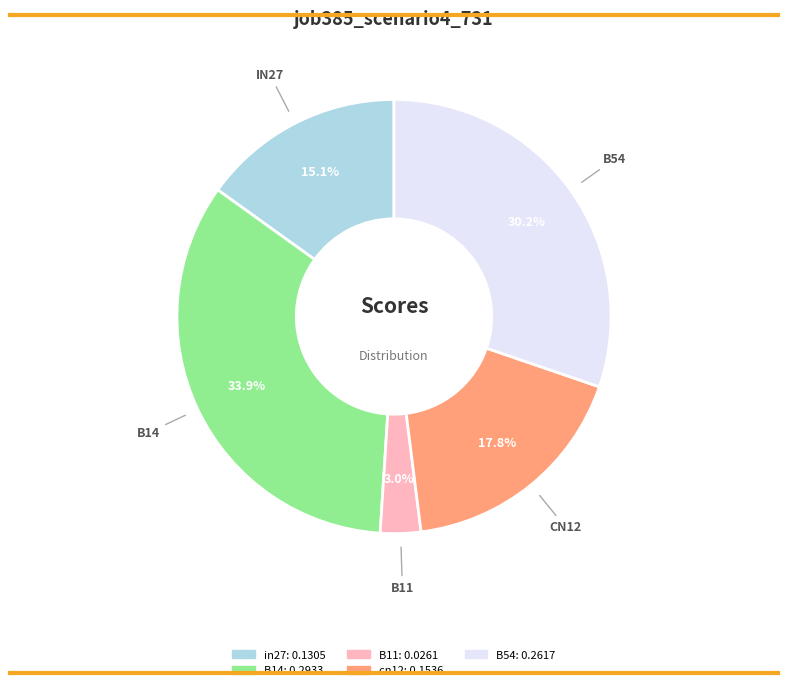

Combined, what portion of the pie is cn12 and B11?

20.8%